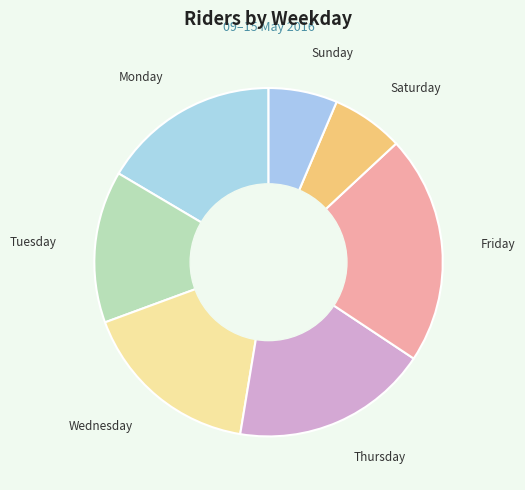

Is there a majority slice in this chart?

No